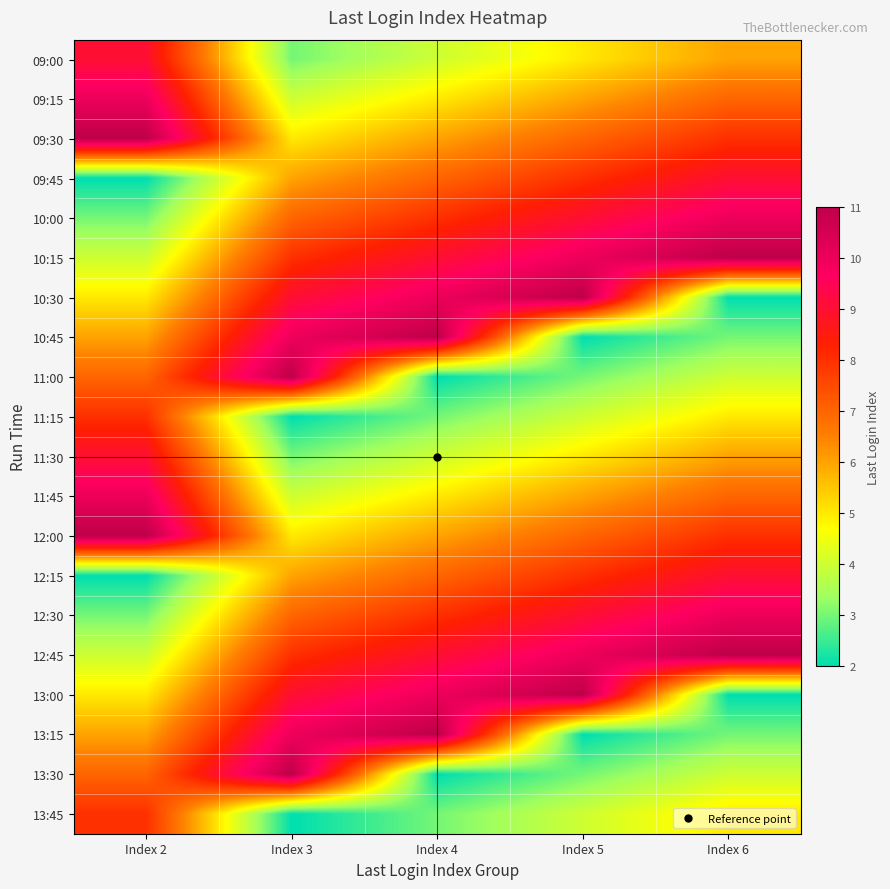

At Index 4, list the series in order from smallest to largest.

11:00, 13:30, 11:15, 13:45, 09:00, 11:30, 09:15, 11:45, 09:30, 12:00, 09:45, 12:15, 10:00, 12:30, 10:15, 12:45, 10:30, 13:00, 10:45, 13:15